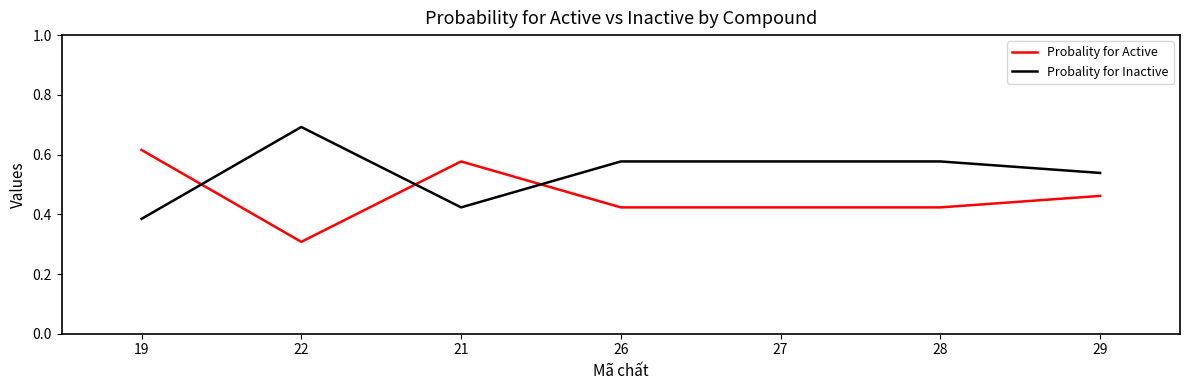

At which label does Probality for Inactive reach its minimum?

19